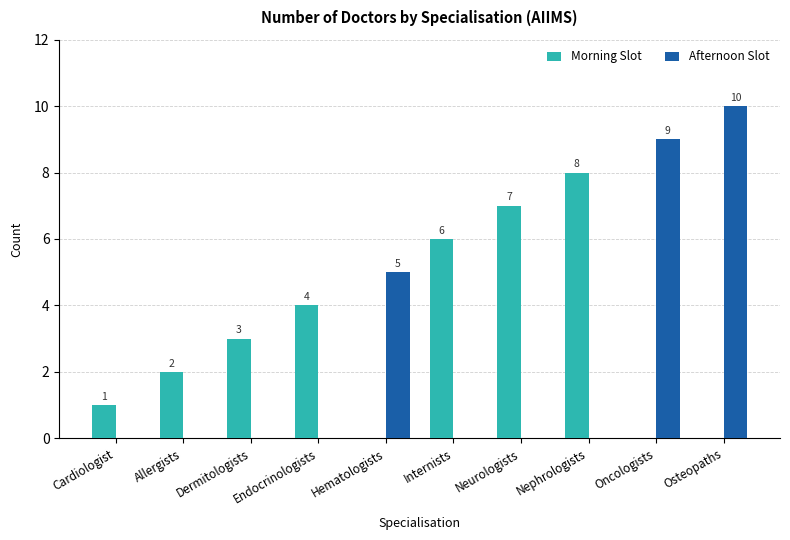

How many categories are shown in the chart?

10